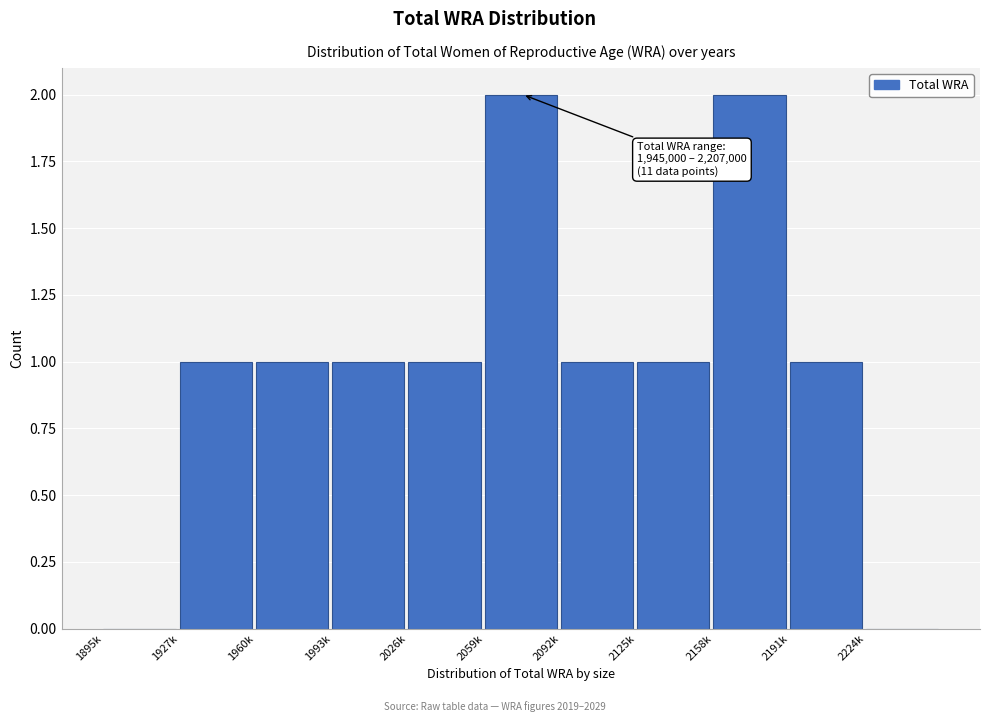

Reading right to left, what are all the values shown in this chart?

2224k=0	2191k=1	2158k=2	2125k=1	2092k=1	2059k=2	2026k=1	1993k=1	1960k=1	1927k=1	1895k=0